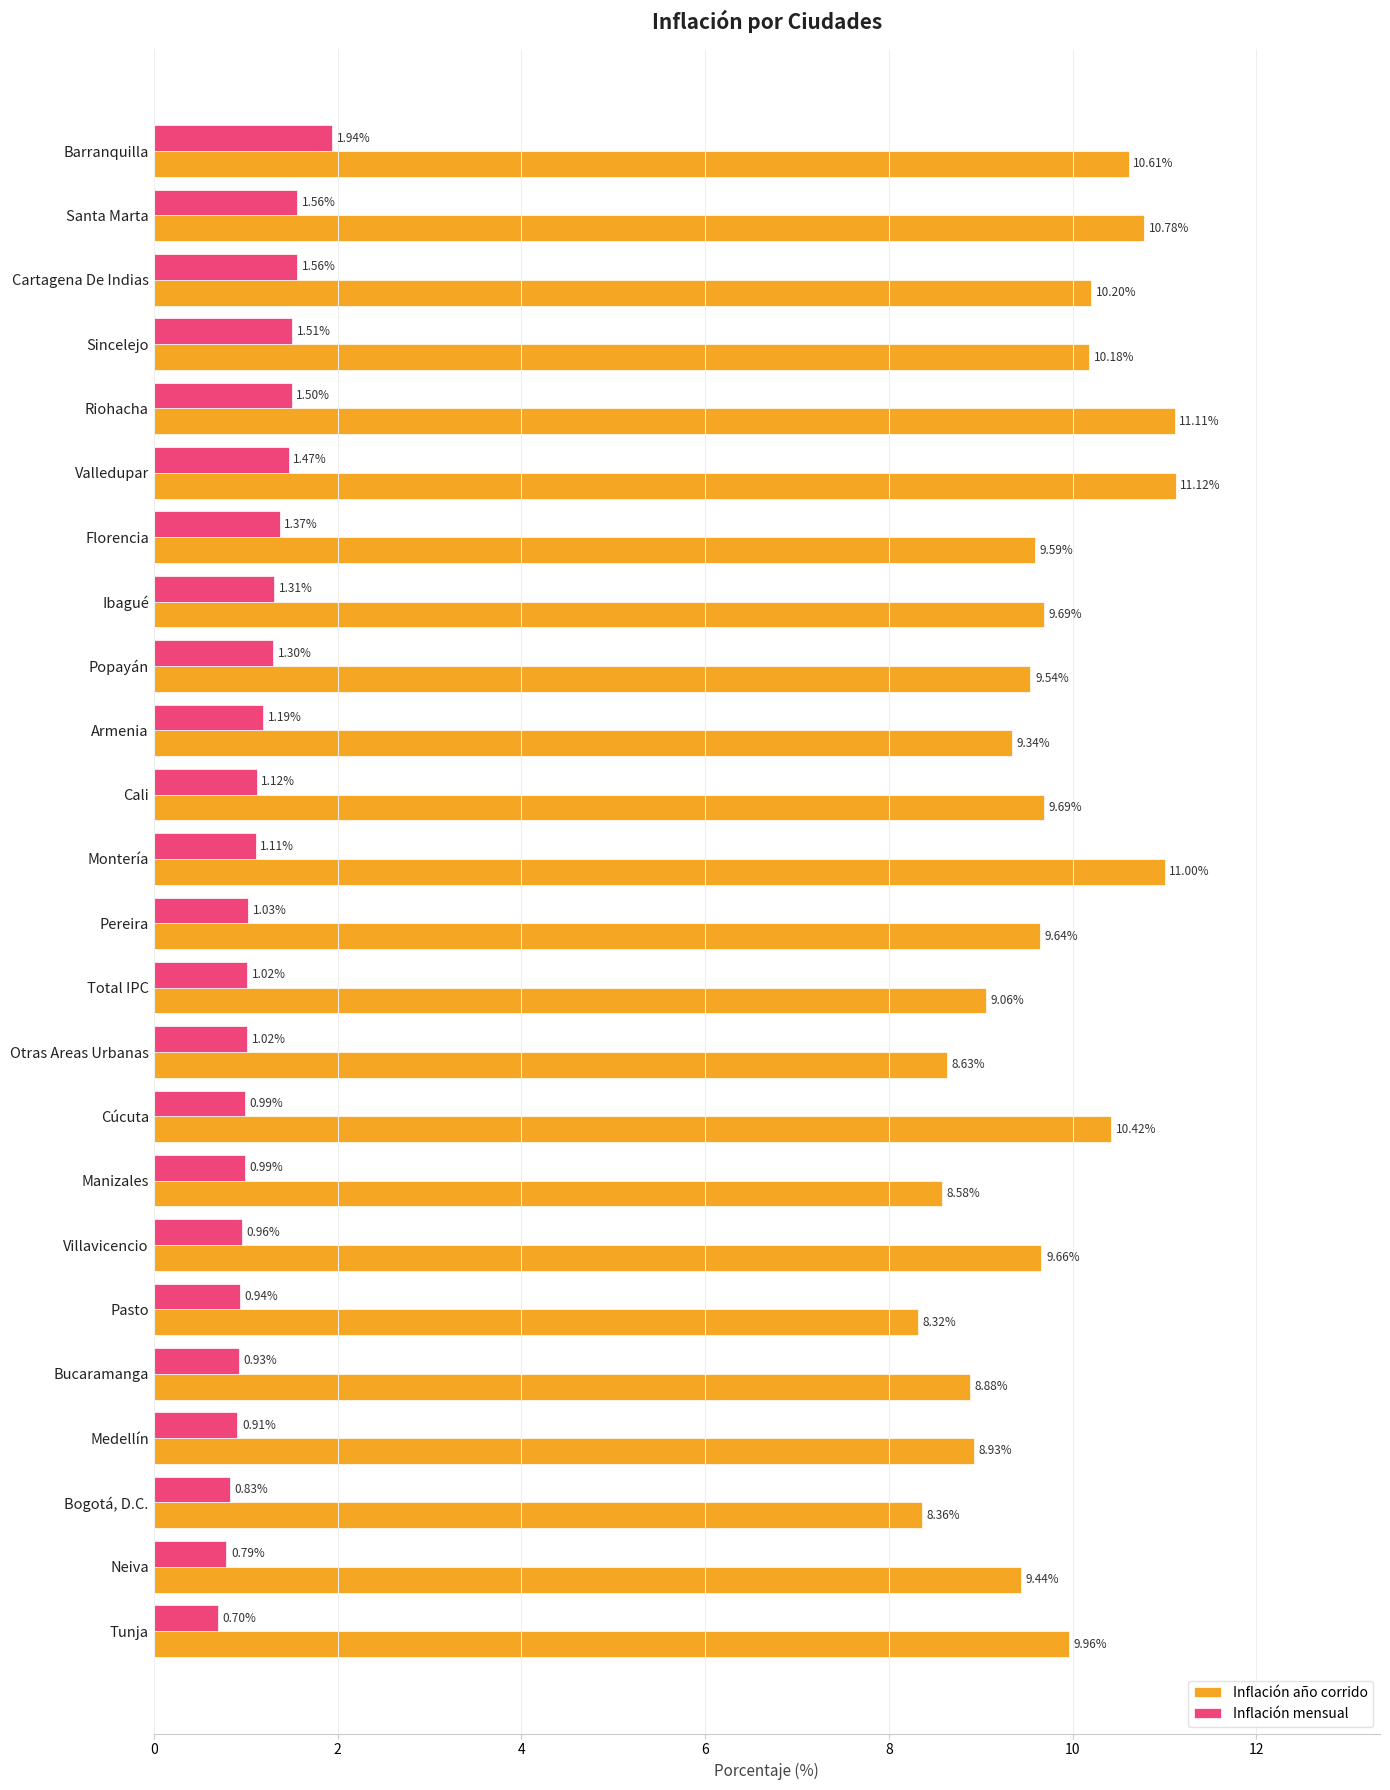

What is the difference between the maximum and minimum values in the Inflación año corrido series?

2.8